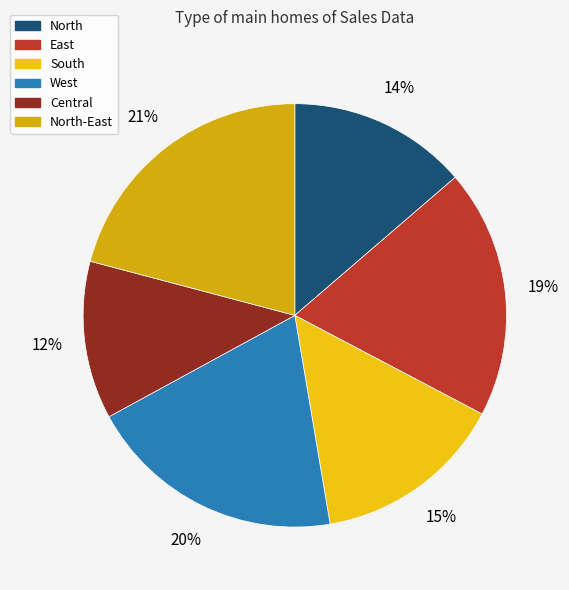

How many slices are in this pie chart?

6